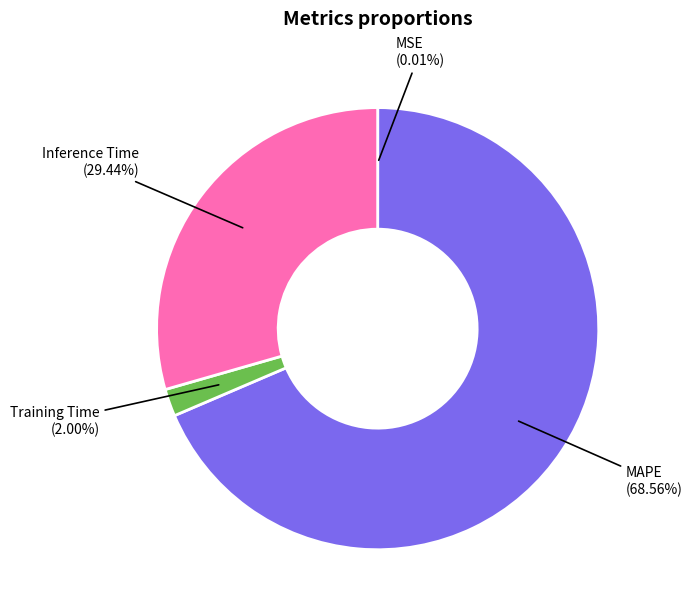

Is there a majority slice in this chart?

Yes